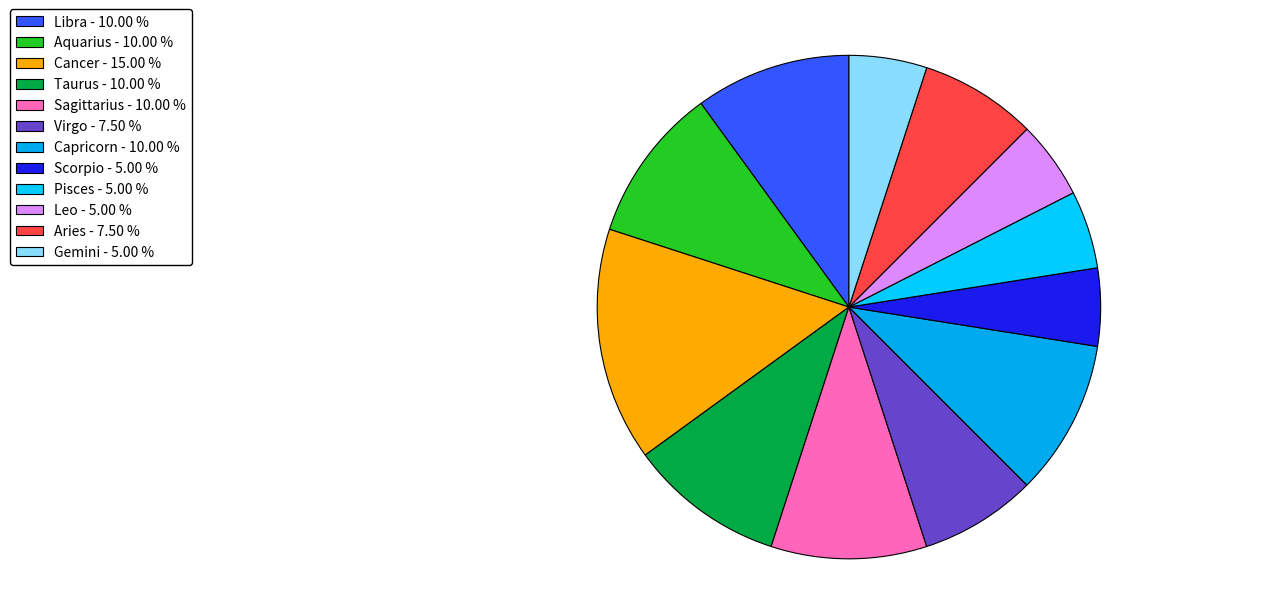

Approximately how many times larger is the value at Aries compared to Taurus?

0.8